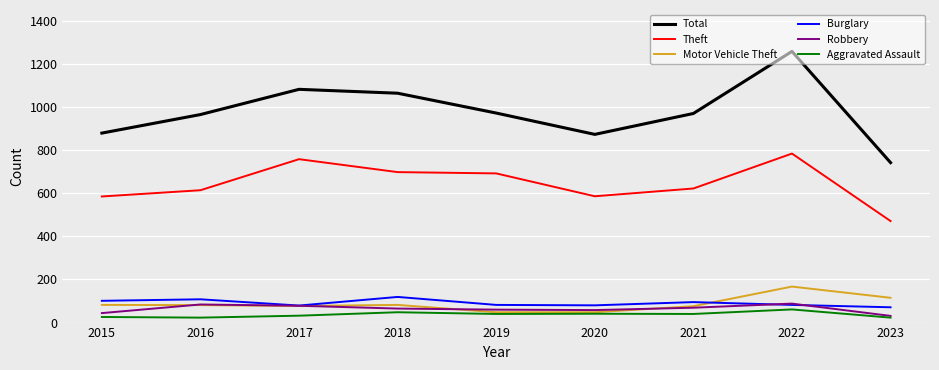

Which series has the largest total across all categories?

Total